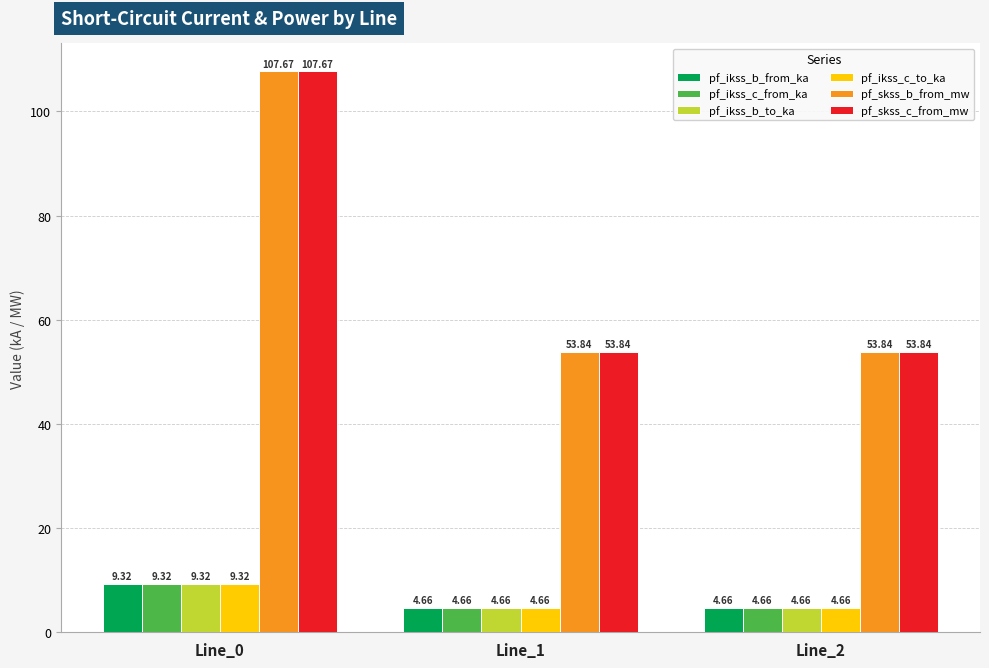

Is the value of pf_ikss_c_from_ka at Line_1 greater than the value of pf_skss_c_from_mw at Line_2?

No